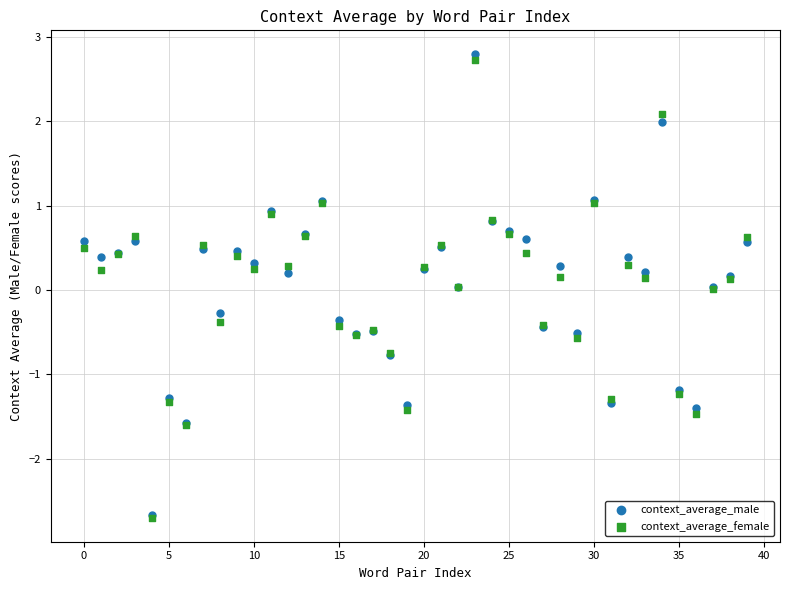

Which series has the widest spread of Y values?

context_average_male